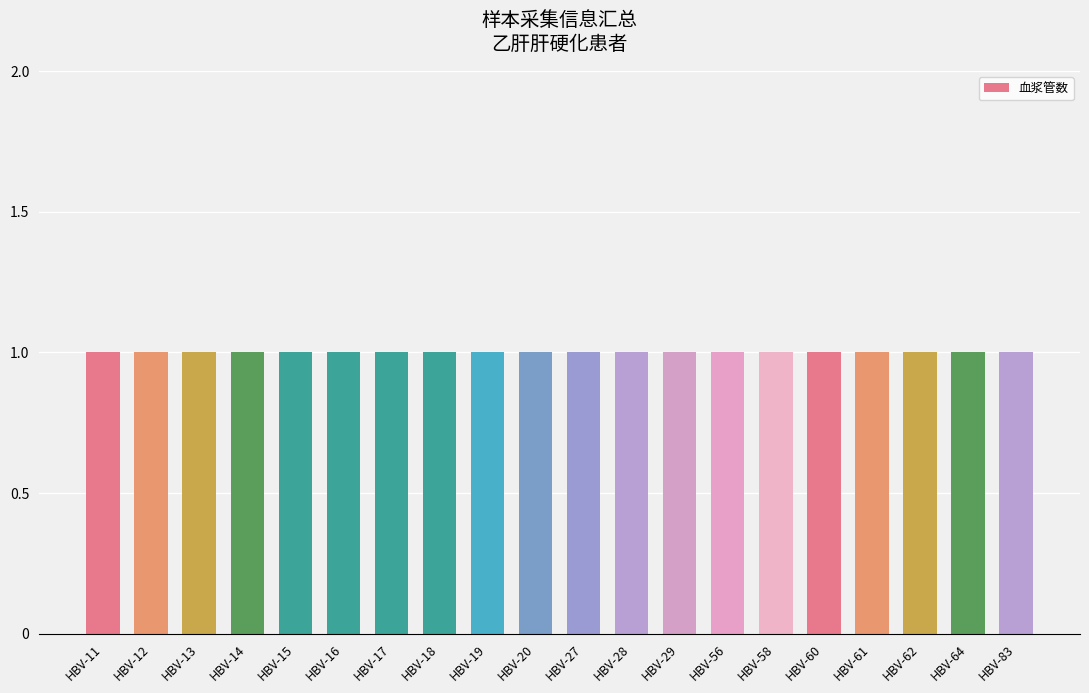

Does the chart contain any negative values?

No